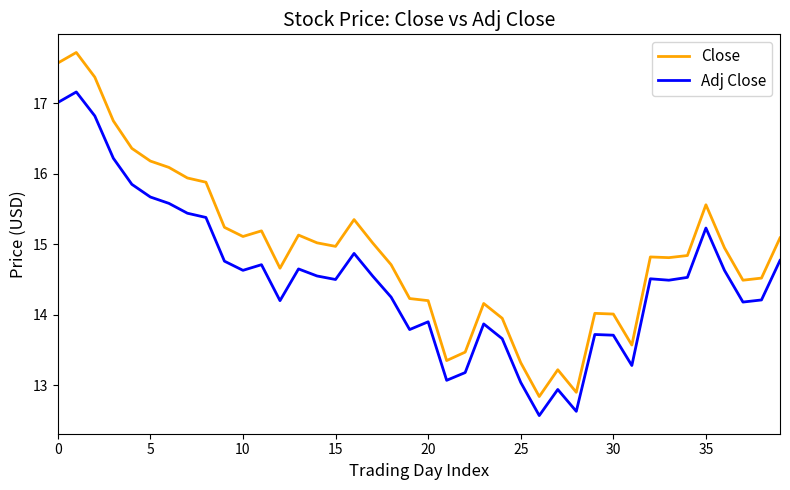

What is the sum of all Close values?

596.6